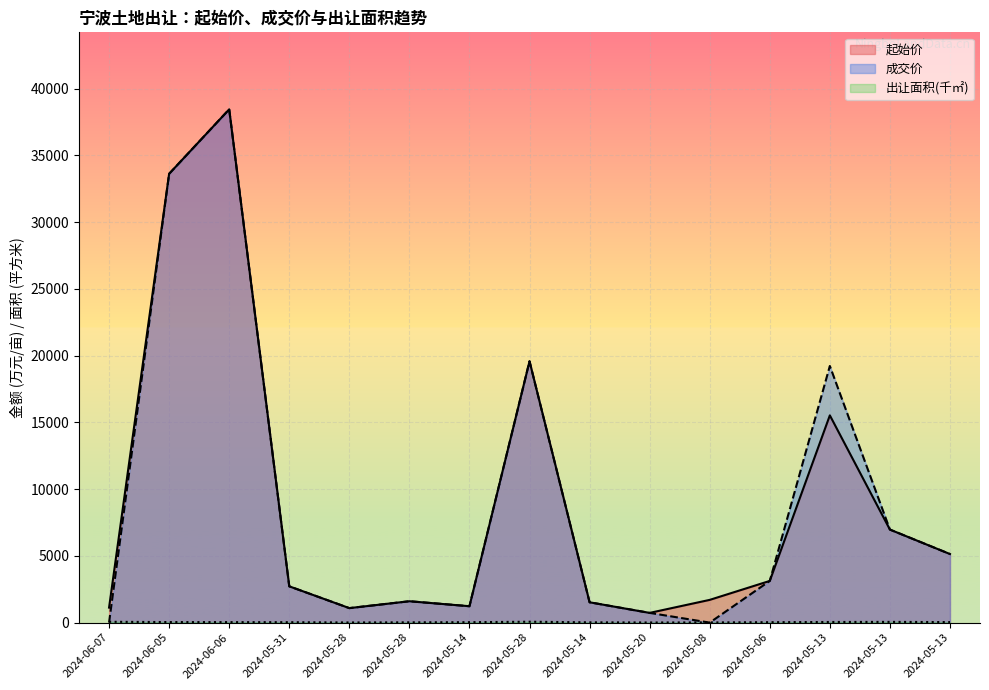

How many lines are shown in the chart?

3